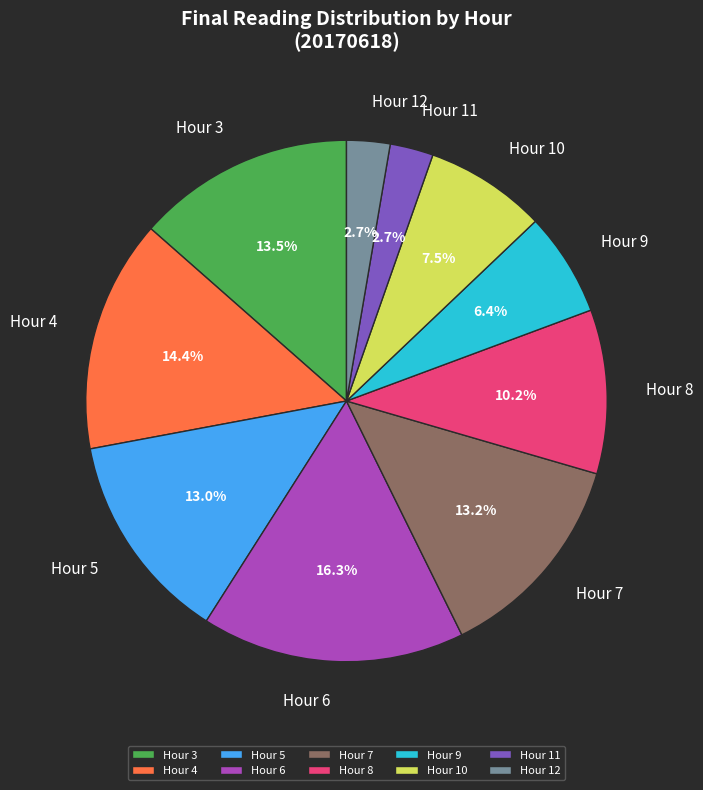

Which slice is the largest?

Hour 6